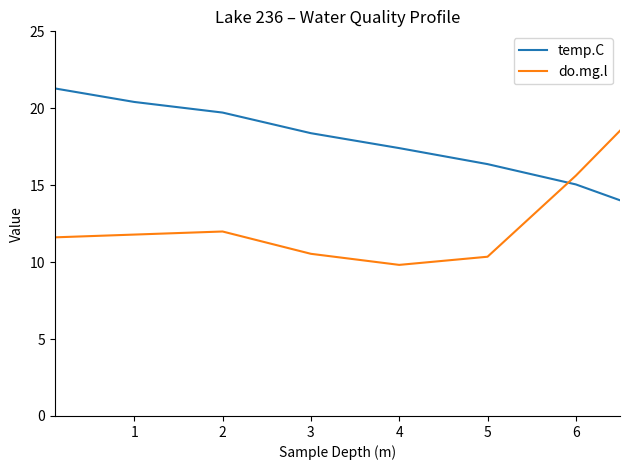

Which series has the largest total across all categories?

temp.C